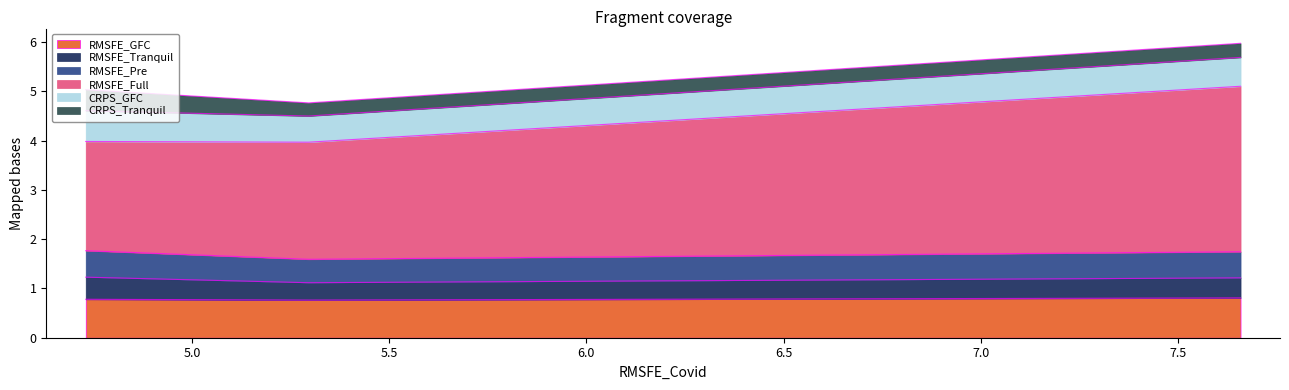

What is the minimum value for RMSFE_GFC?

0.8